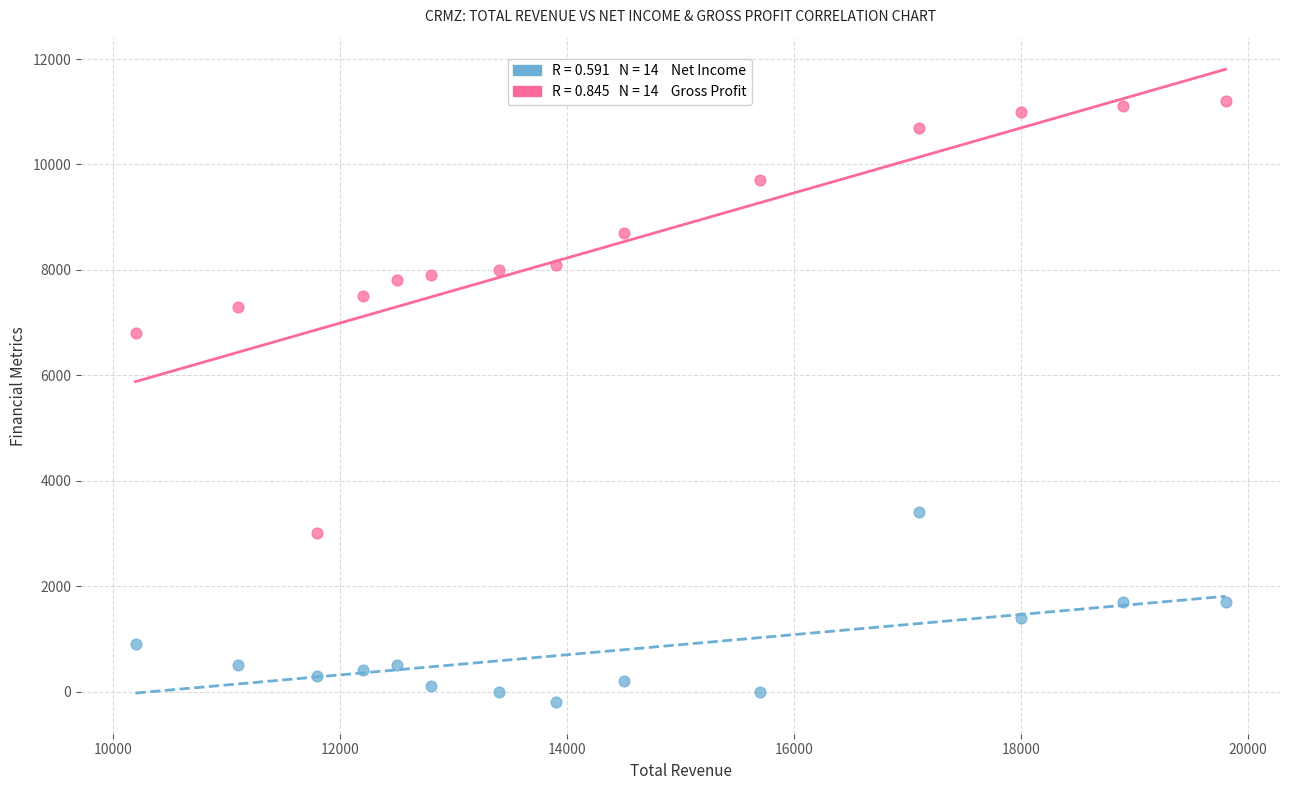

Across all series, what Y value is closest to 5500?

6800